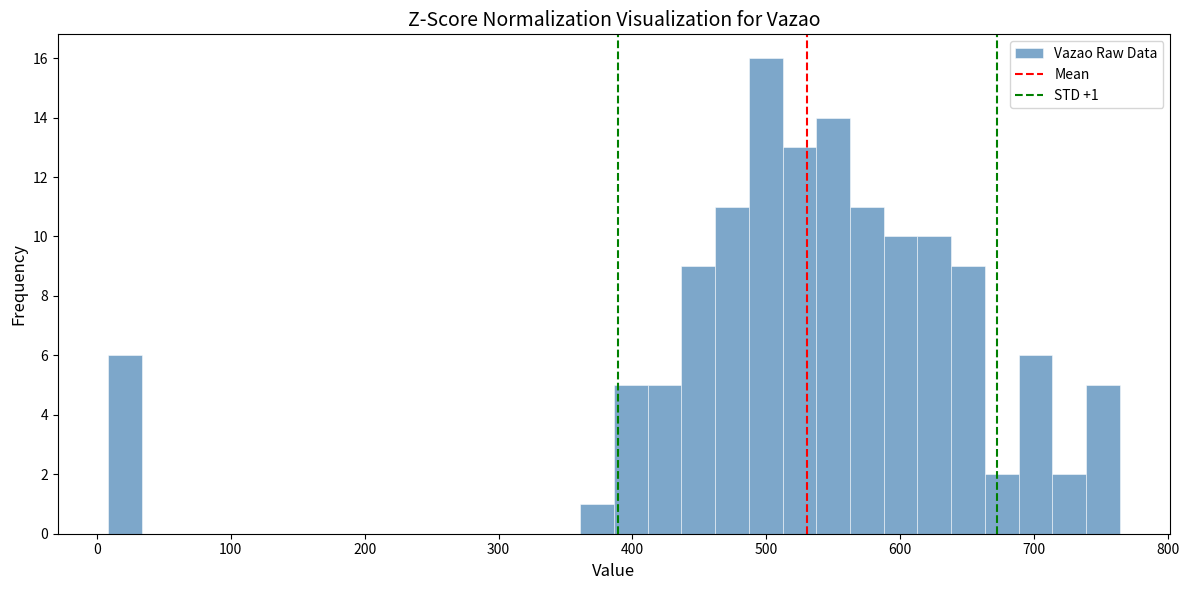

Read against the x-axis, roughly where is the centre of the tallest bar?

500